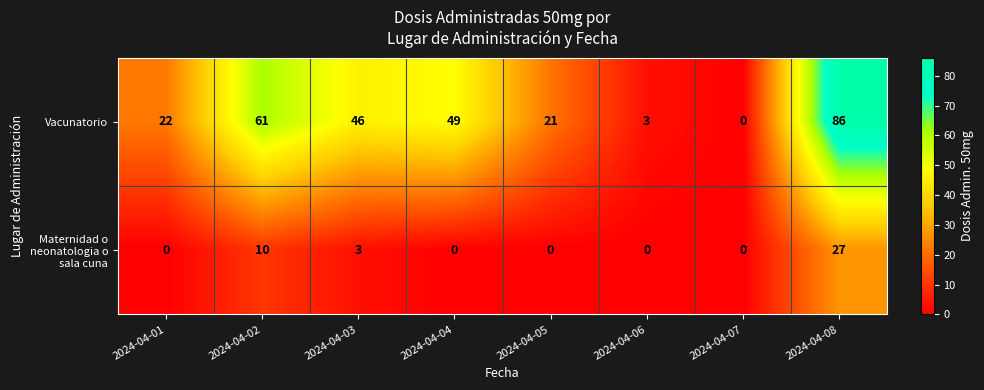

What value does the Vacunatorio series have at 2024-04-05?

21